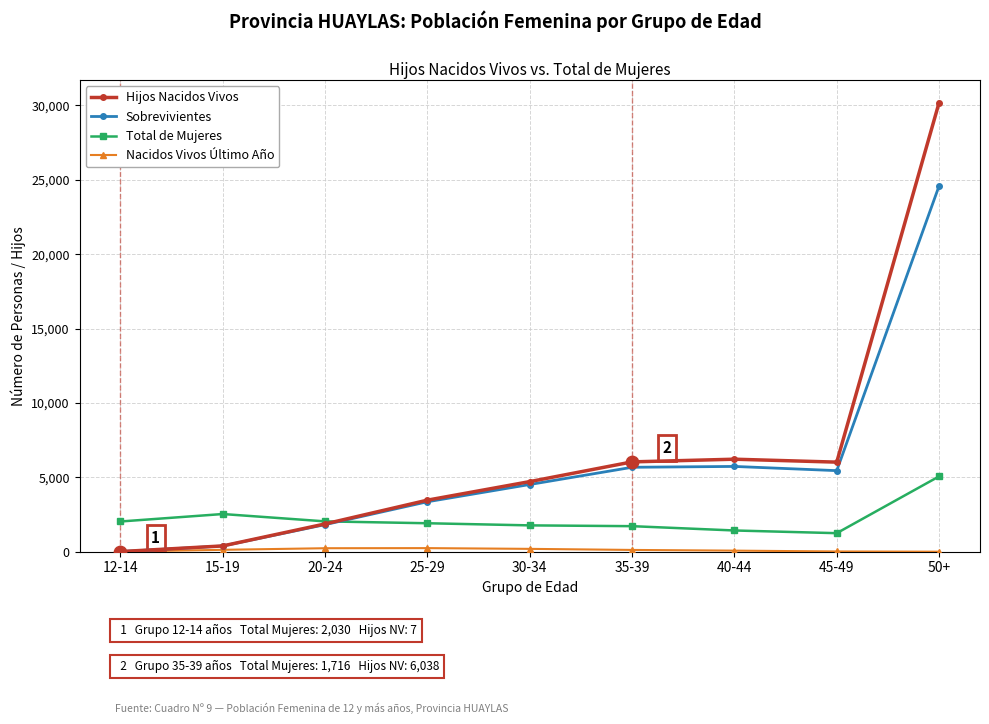

At which category is the sum across all series the highest?

50+